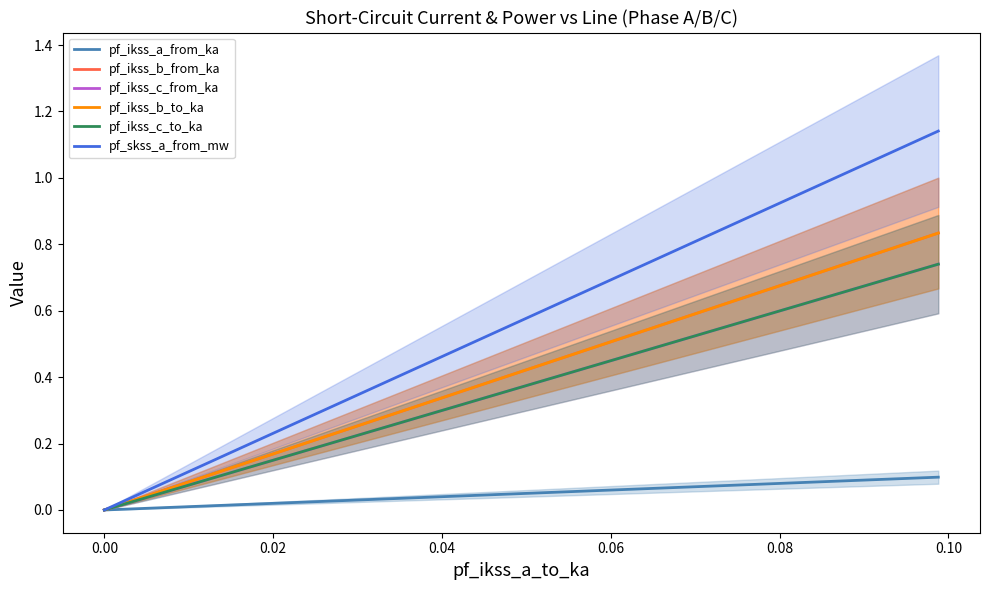

Which series has the largest total across all categories?

pf_skss_a_from_mw